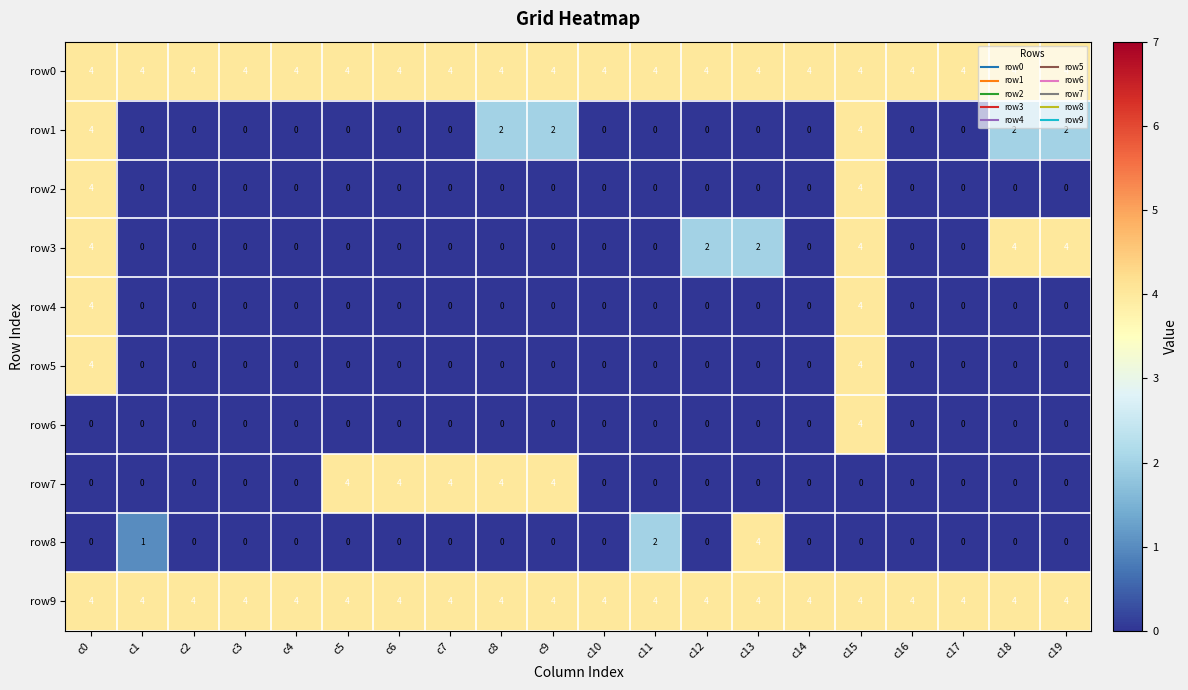

What value does the row0 series have at c16?

4